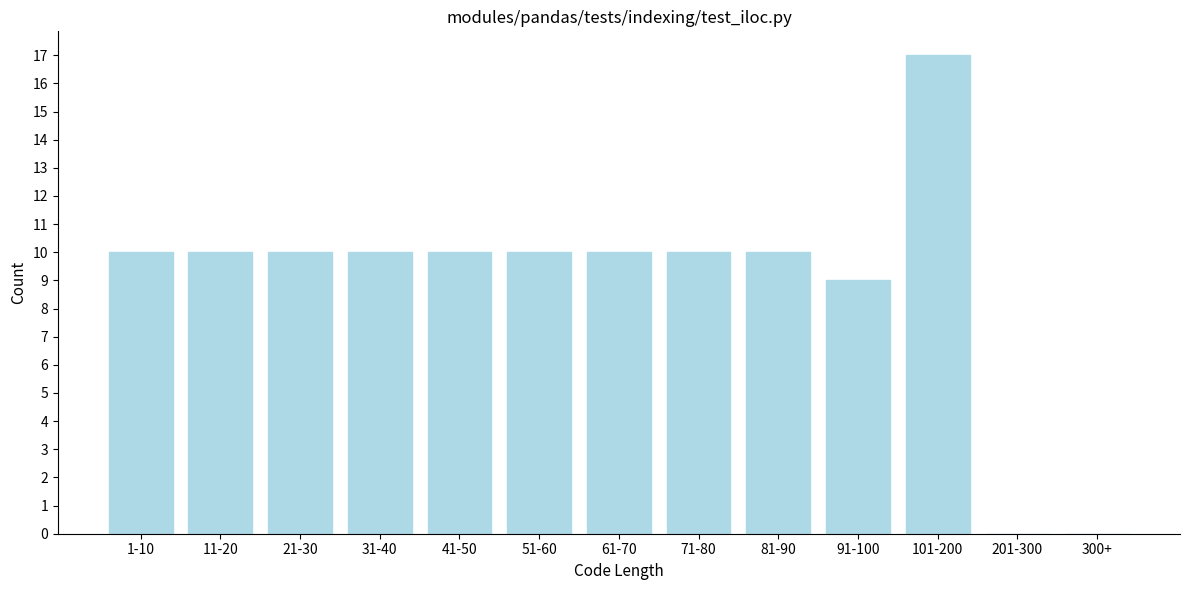

Reading right to left, list all the values displayed in this chart.

300+=0	201-300=0	101-200=17	91-100=9	81-90=10	71-80=10	61-70=10	51-60=10	41-50=10	31-40=10	21-30=10	11-20=10	1-10=10